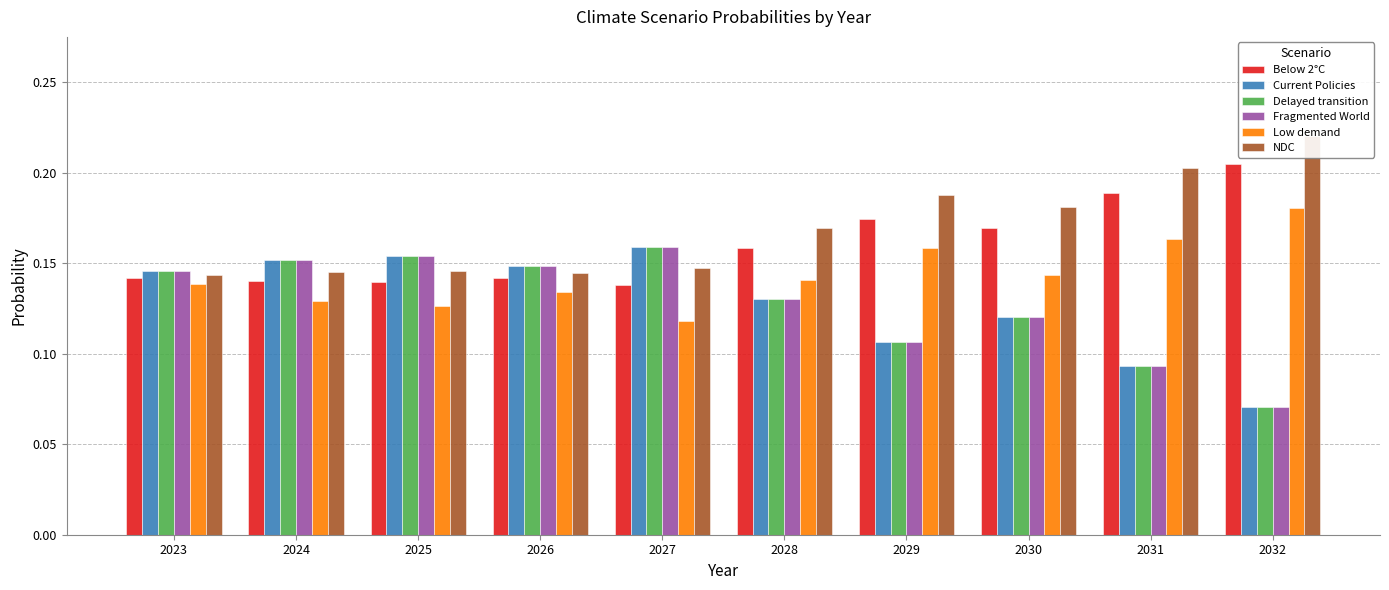

Reading right to left, what are all the values shown in this chart?

Below 2°C: 2032=0.2	2031=0.2	2030=0.2	2029=0.2	2028=0.2	2027=0.1	2026=0.1	2025=0.1	2024=0.1	2023=0.1
Current Policies: 2032=0.1	2031=0.1	2030=0.1	2029=0.1	2028=0.1	2027=0.2	2026=0.1	2025=0.2	2024=0.2	2023=0.1
Delayed transition: 2032=0.1	2031=0.1	2030=0.1	2029=0.1	2028=0.1	2027=0.2	2026=0.1	2025=0.2	2024=0.2	2023=0.1
Fragmented World: 2032=0.1	2031=0.1	2030=0.1	2029=0.1	2028=0.1	2027=0.2	2026=0.1	2025=0.2	2024=0.2	2023=0.1
Low demand: 2032=0.2	2031=0.2	2030=0.1	2029=0.2	2028=0.1	2027=0.1	2026=0.1	2025=0.1	2024=0.1	2023=0.1
NDC: 2032=0.2	2031=0.2	2030=0.2	2029=0.2	2028=0.2	2027=0.1	2026=0.1	2025=0.1	2024=0.1	2023=0.1